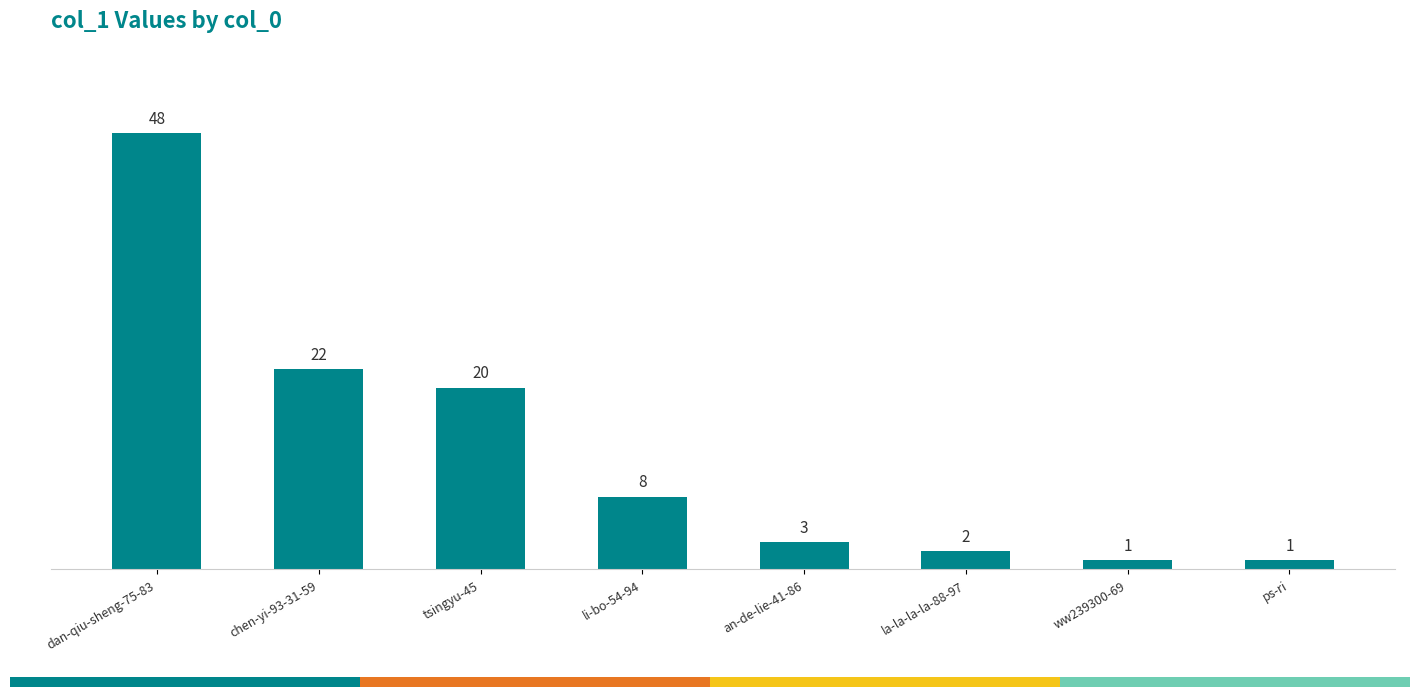

Reading left to right, what are all the values shown in this chart?

dan-qiu-sheng-75-83=48	chen-yi-93-31-59=22	tsingyu-45=20	li-bo-54-94=8	an-de-lie-41-86=3	la-la-la-la-88-97=2	ww239300-69=1	ps-ri=1